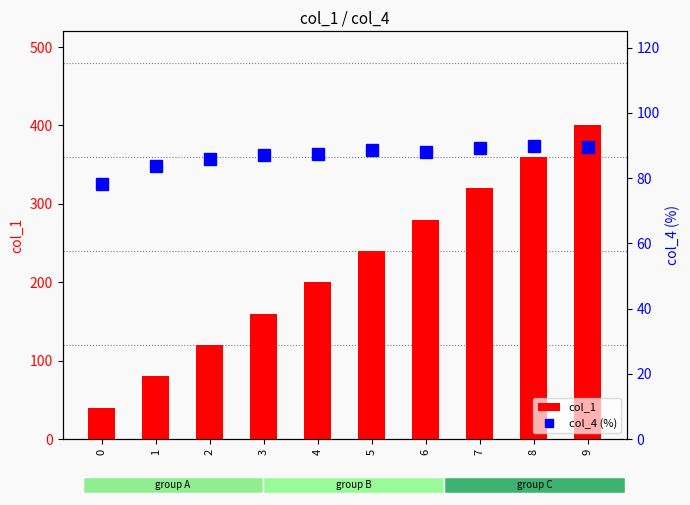

What is the difference between the col_1 values at 0 and 9?

360